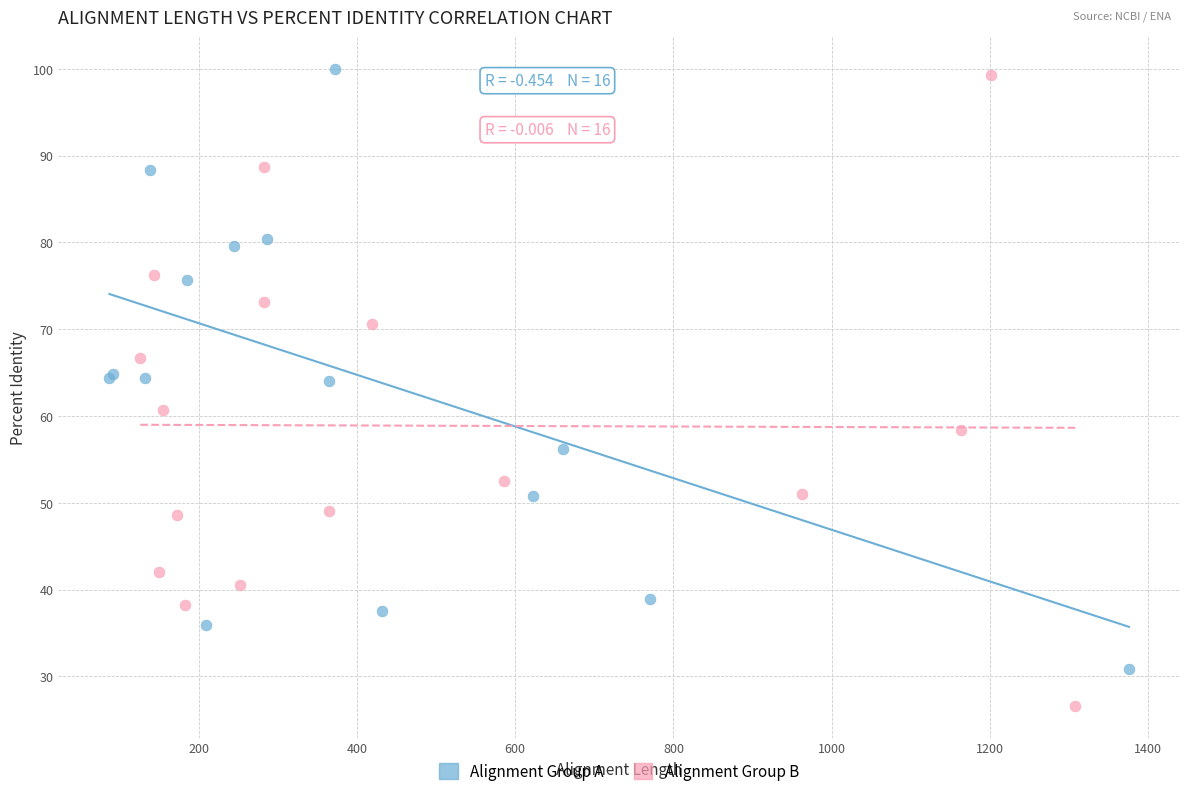

Which series has the widest spread of Y values?

Alignment Group B